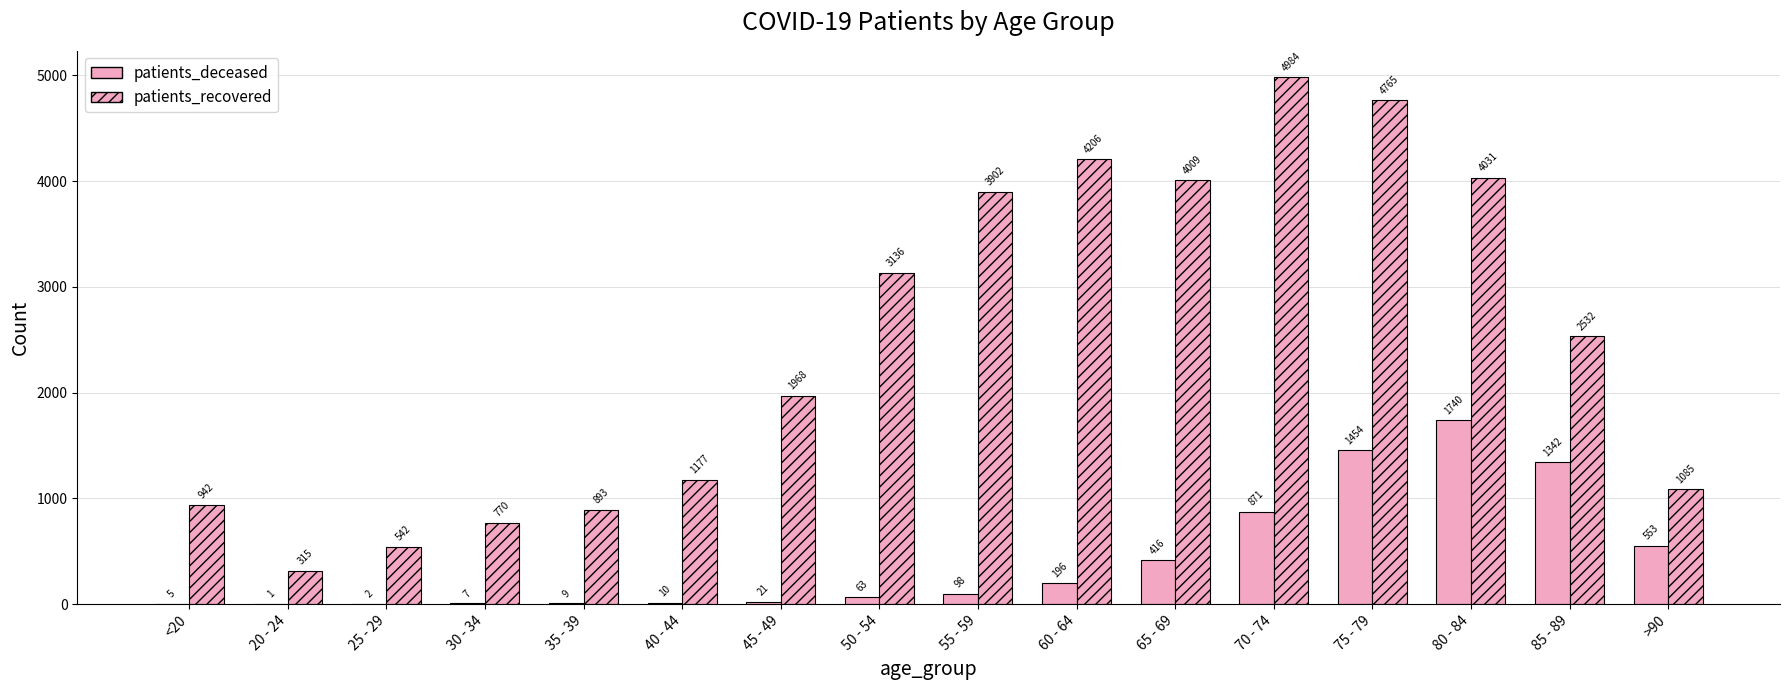

List the labels in order of patients_recovered value, smallest first.

20 - 24, 25 - 29, 30 - 34, 35 - 39, <20, >90, 40 - 44, 45 - 49, 85 - 89, 50 - 54, 55 - 59, 65 - 69, 80 - 84, 60 - 64, 75 - 79, 70 - 74